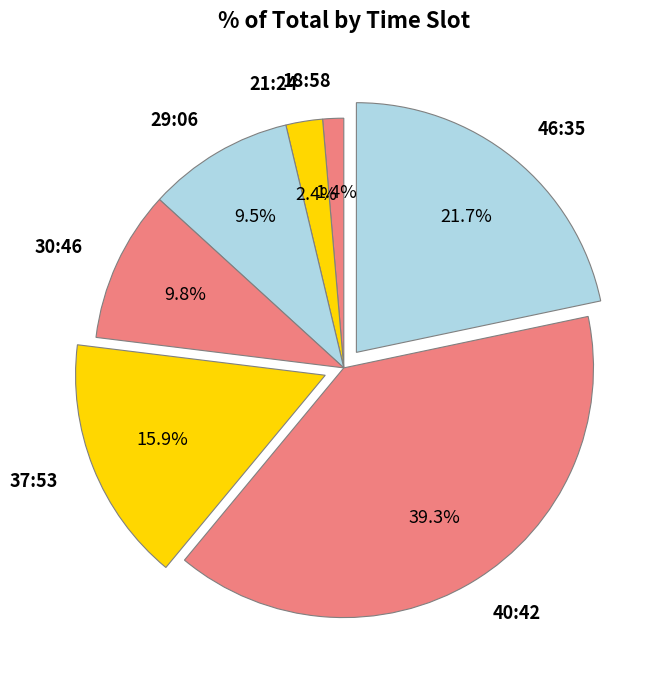

Between 46:35 and 37:53, which is larger?

46:35